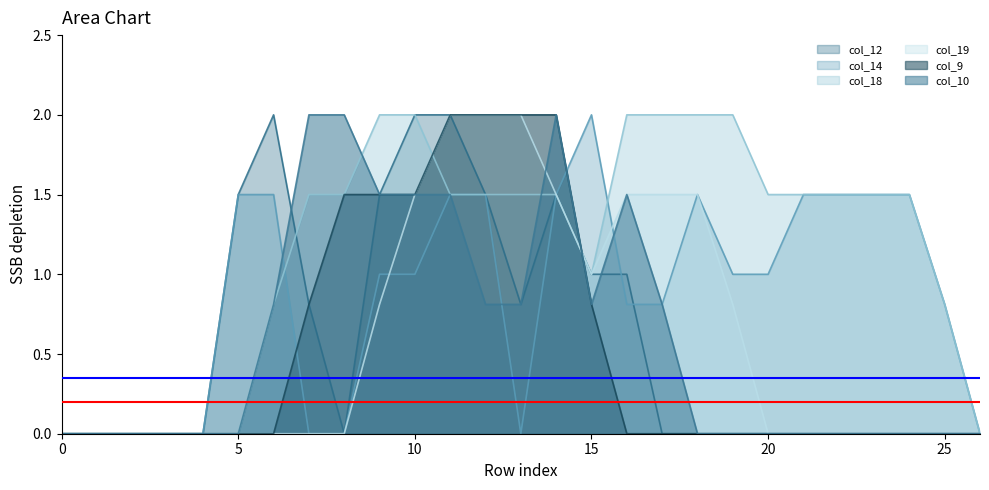

Which series has the widest spread of values?

col_12